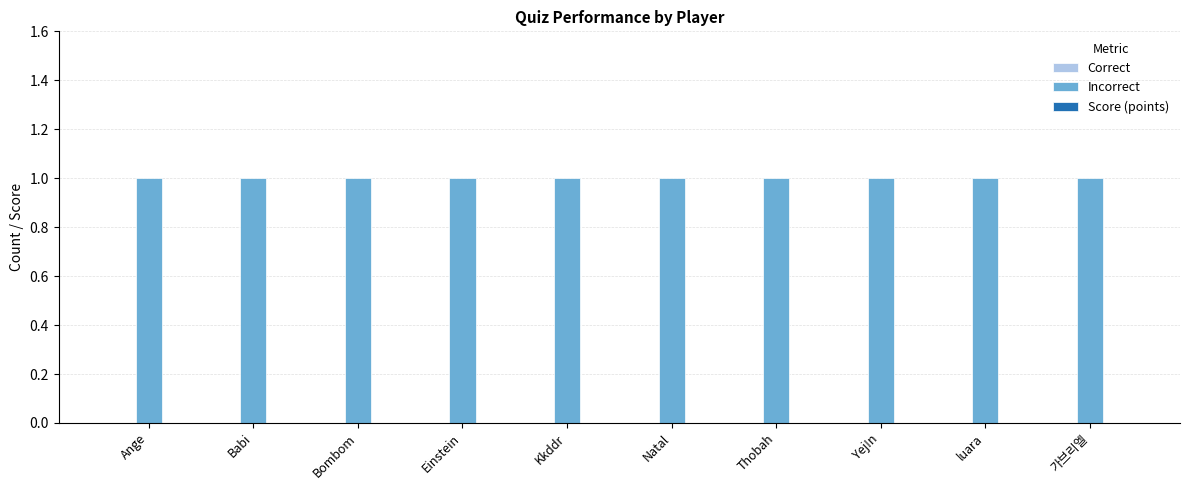

True or false: Score (points) has a value of 0 at Babi.

True